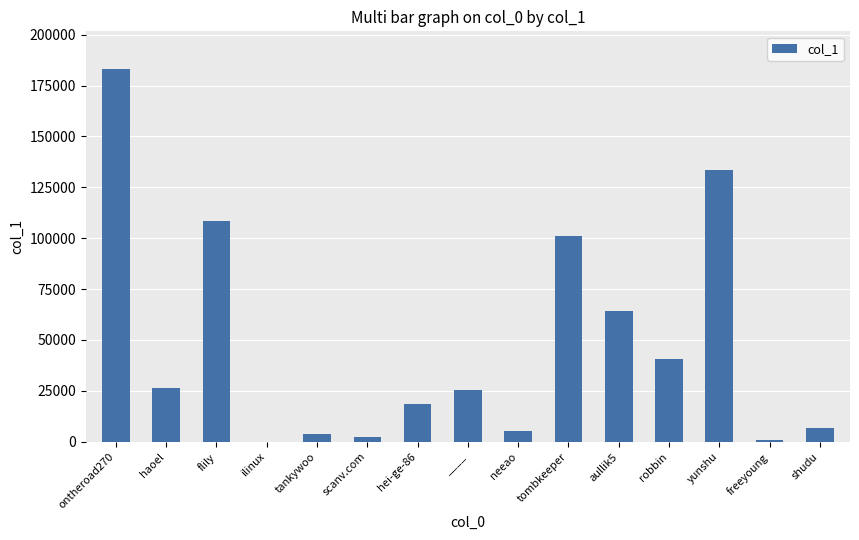

What is the maximum value shown in the chart?

183292